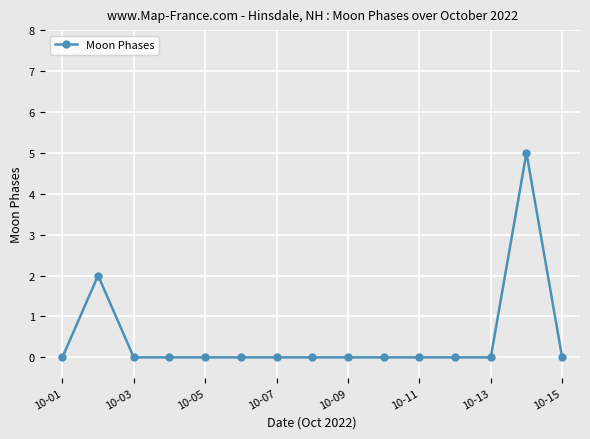

True or false: there are more than 0 points higher than both neighbors.

True